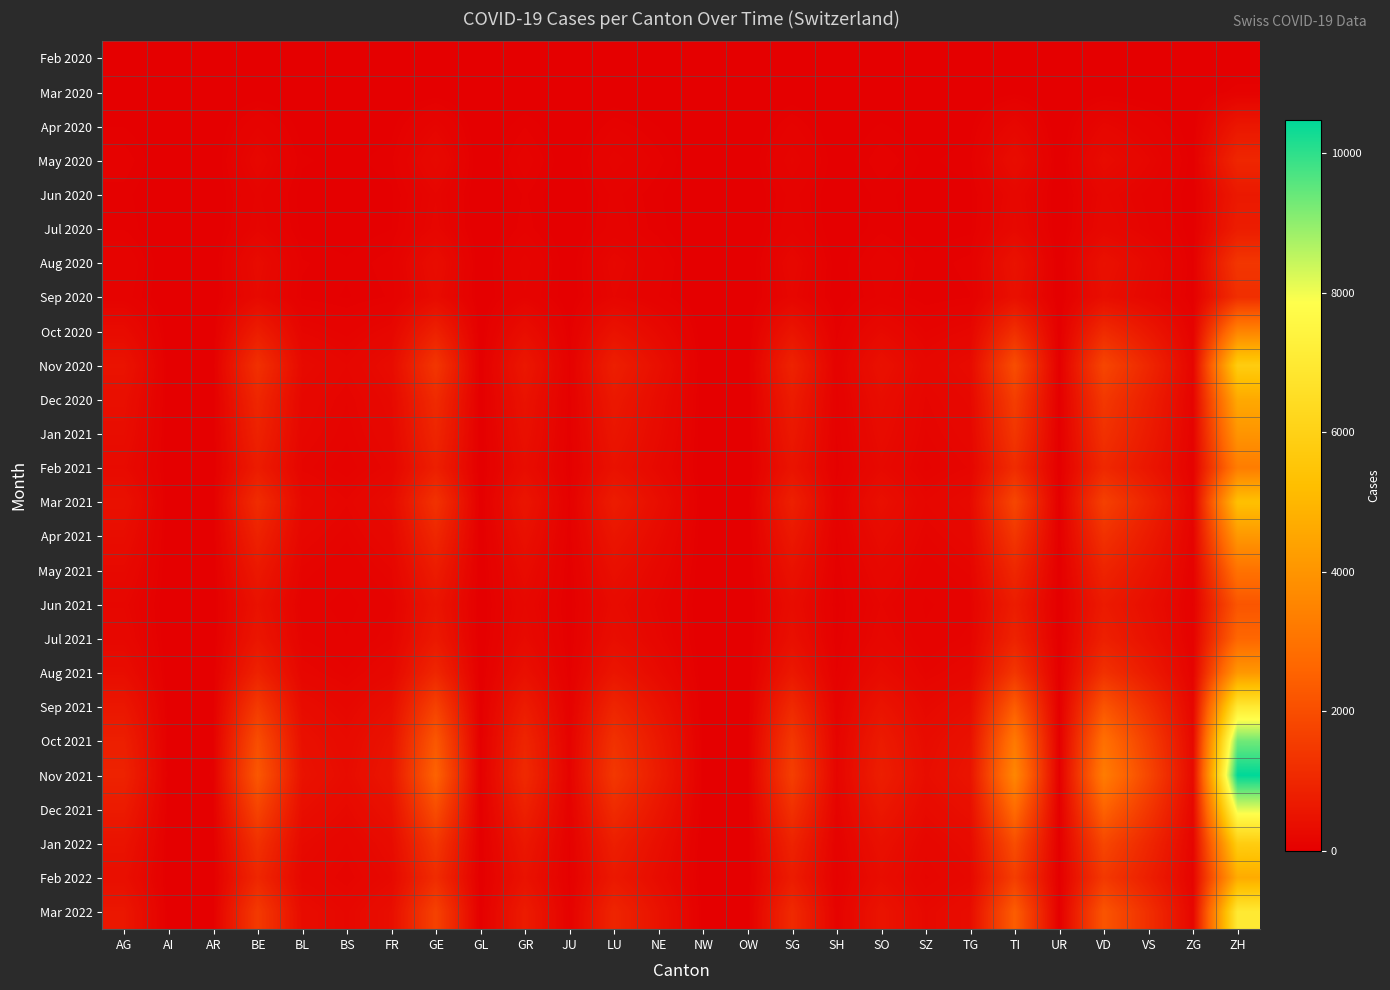

Between BL and TG, which series saw the biggest shift?

Nov 2021